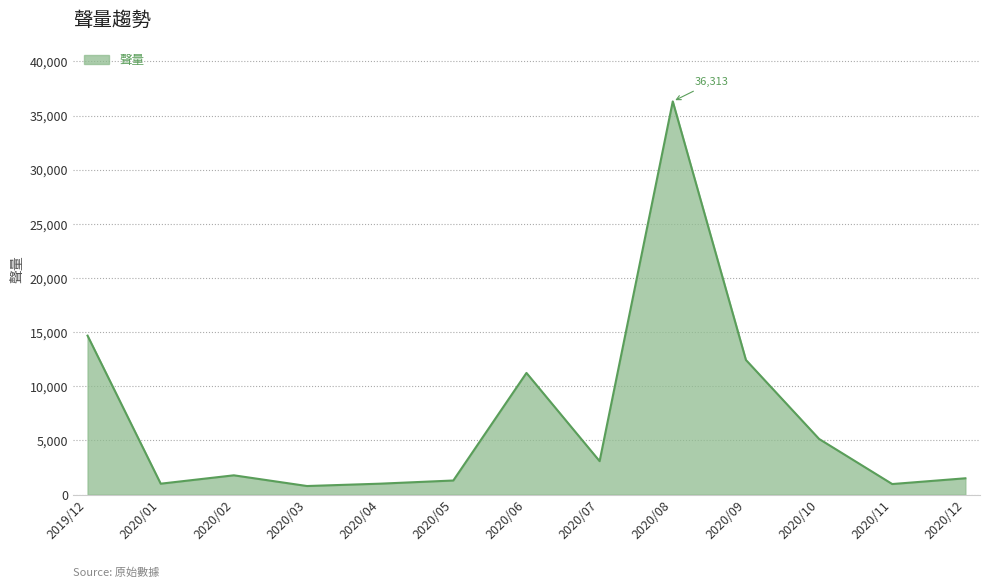

The chart shows a value of 5142 at 2020/10. True or false?

True